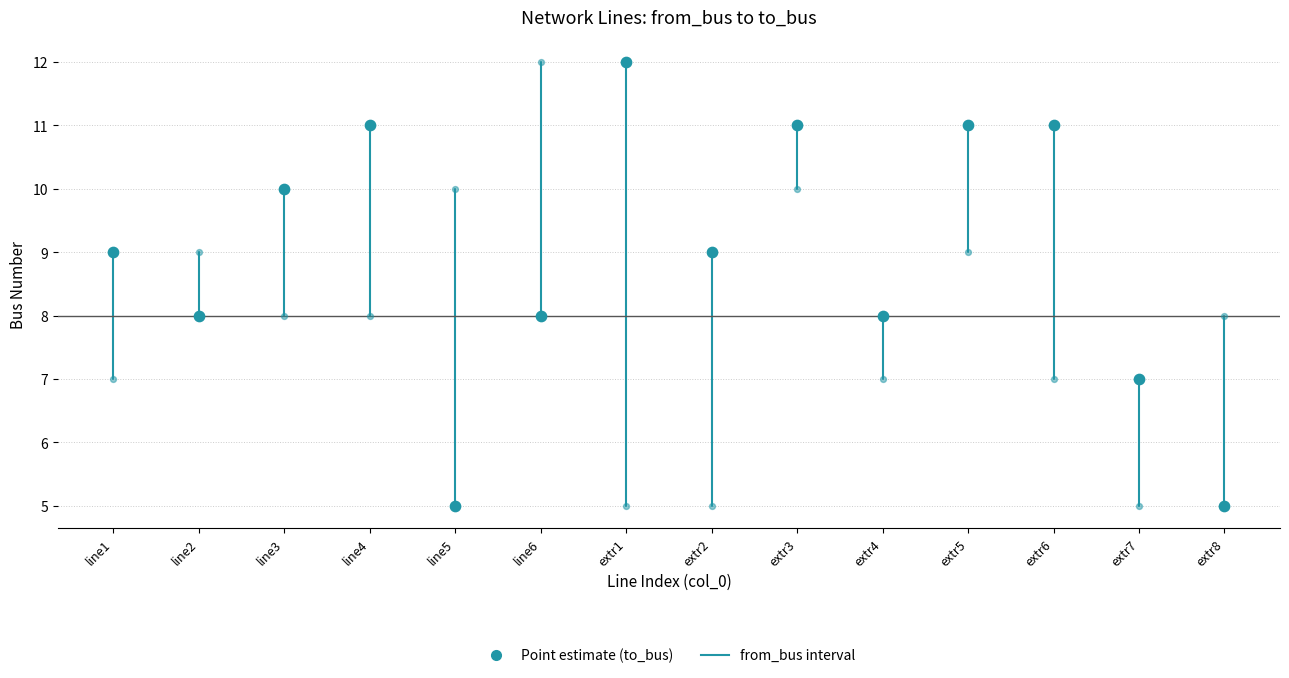

How many data points are displayed?

28